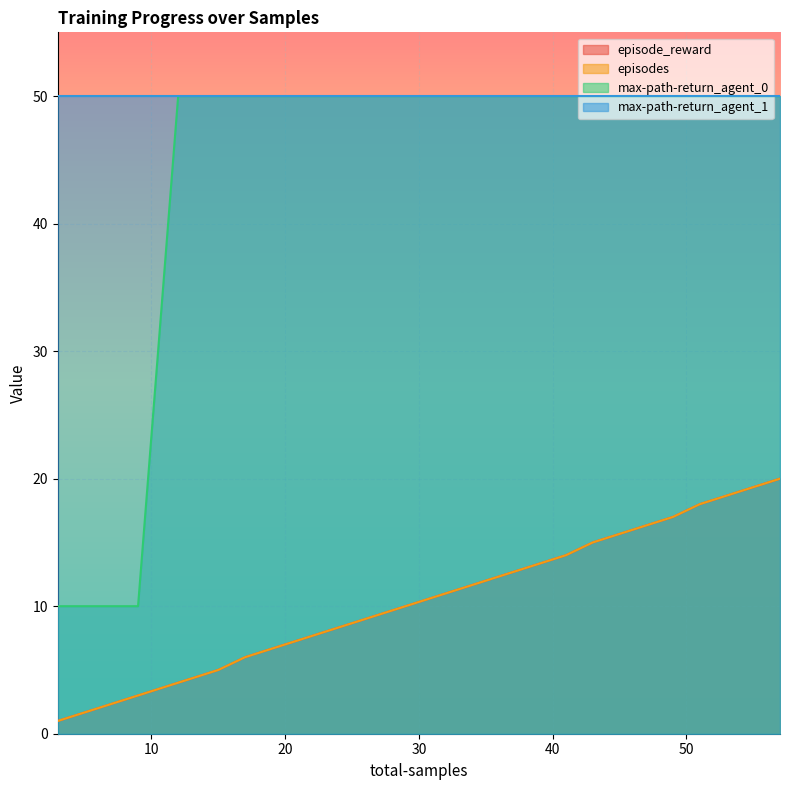

Is the value of max-path-return_agent_0 at 43 greater than the value of episodes at 57?

Yes